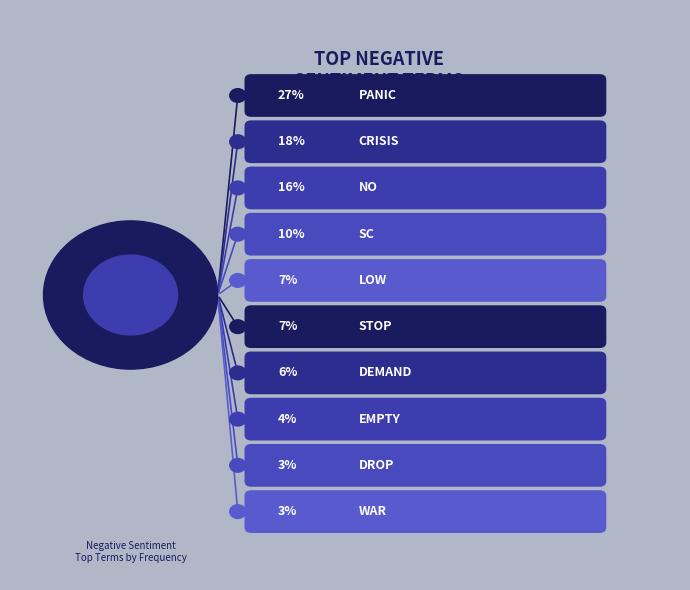

Combined, do drop and no account for over 50%?

No